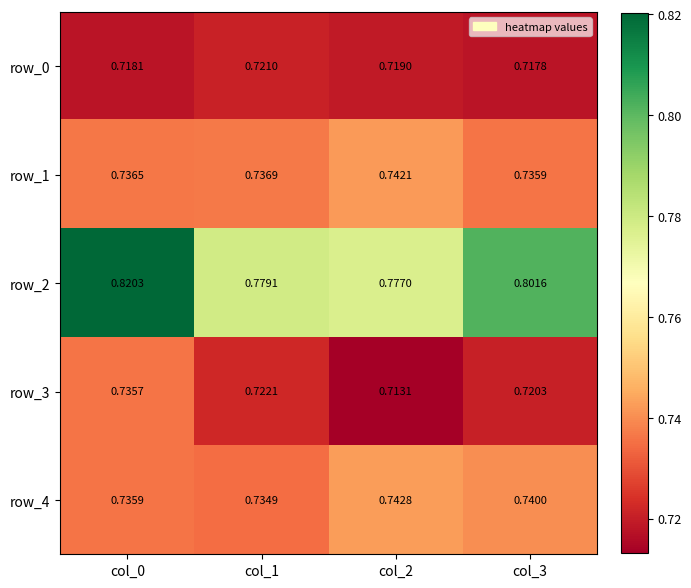

Which series has the largest total across all categories?

row_2